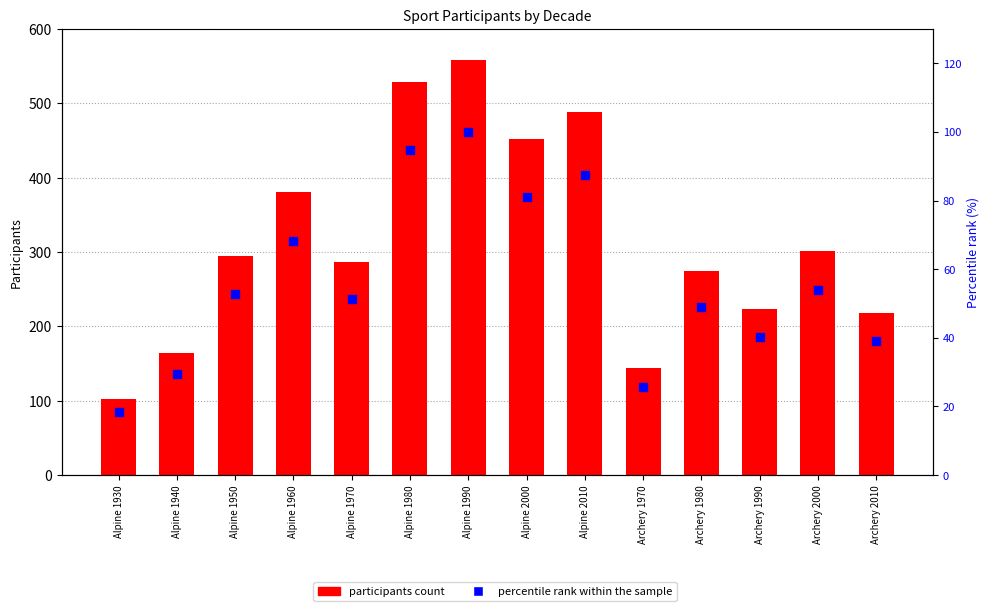

At how many categories does at least one series exceed 328?

5